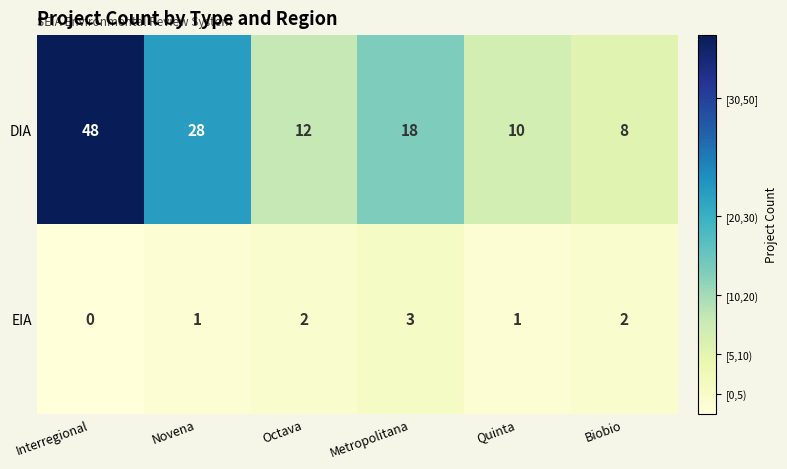

How many categories are shown in the chart?

6